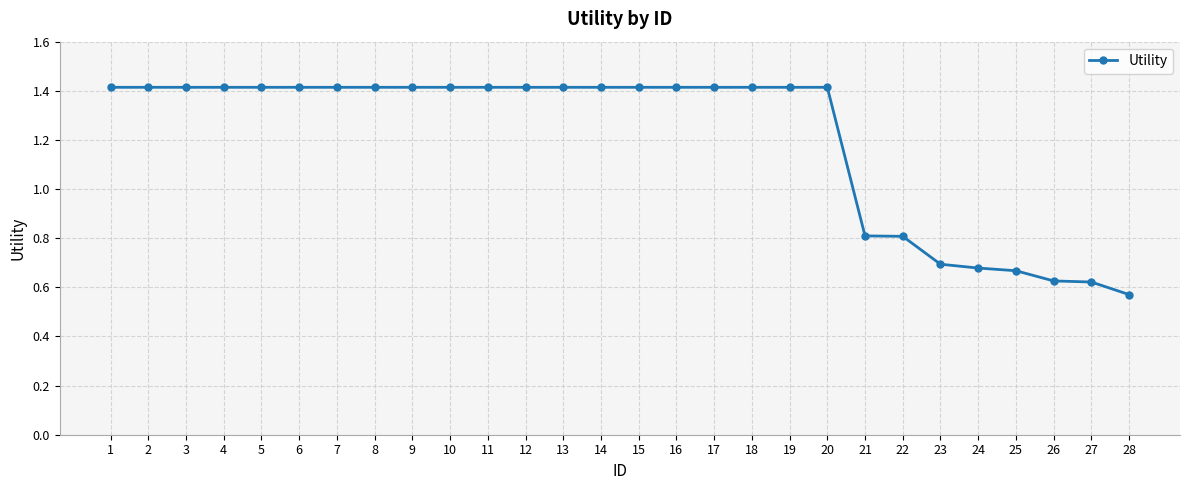

What is the value of the 15th point from the left?

1.4